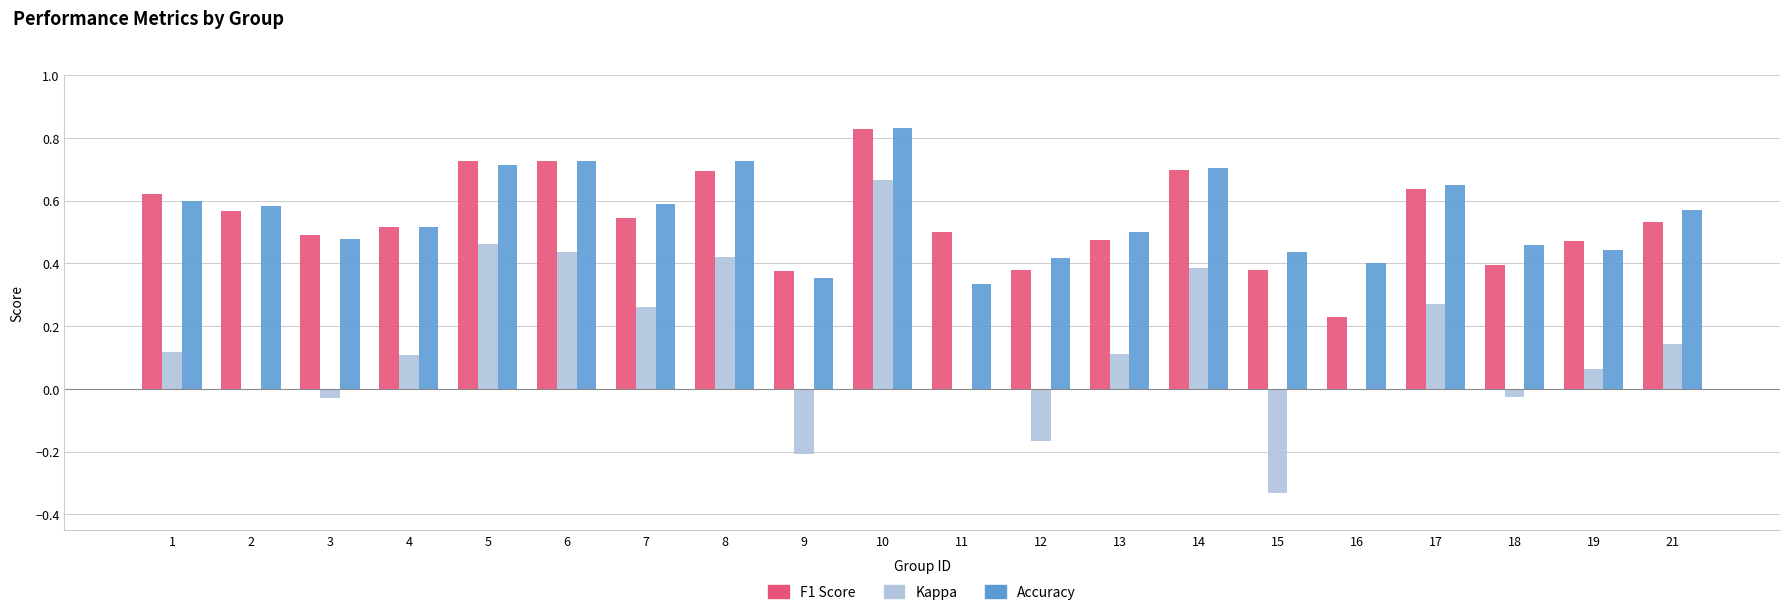

Which label corresponds to the largest value in the chart?

10